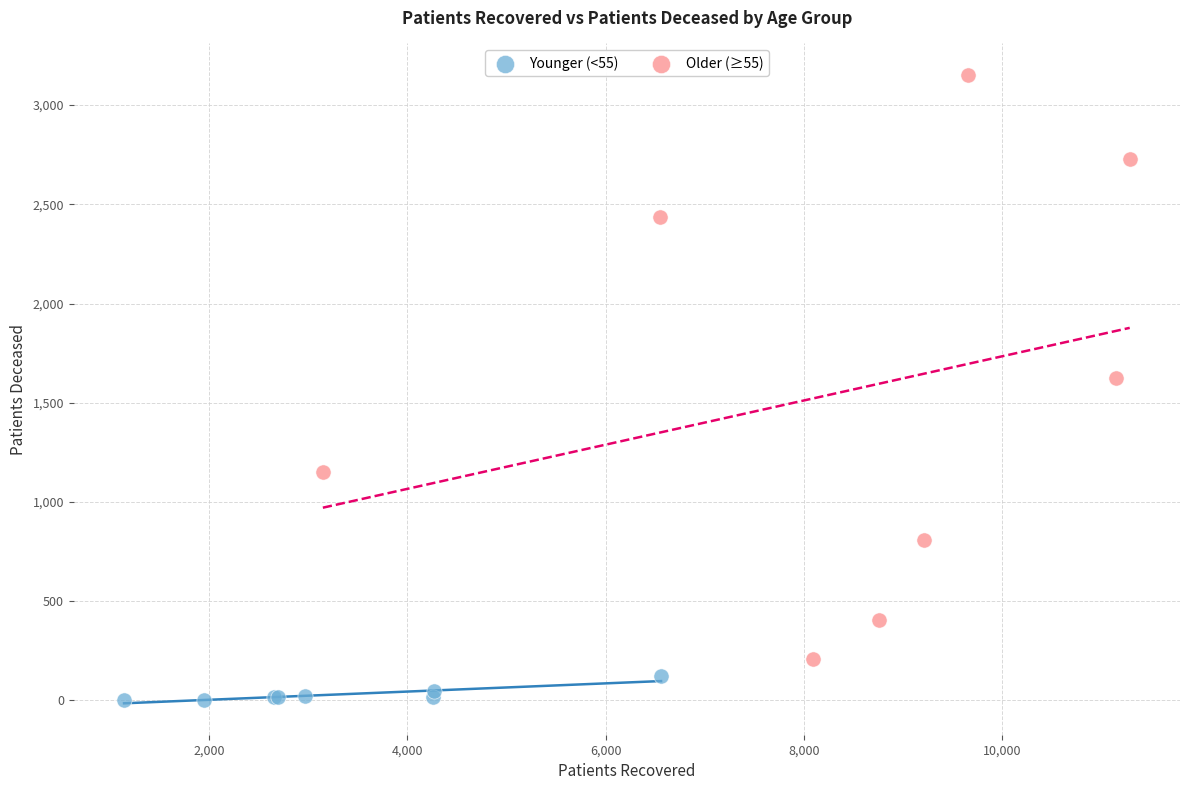

Which series has the largest Y range (max minus min)?

Older (≥55)